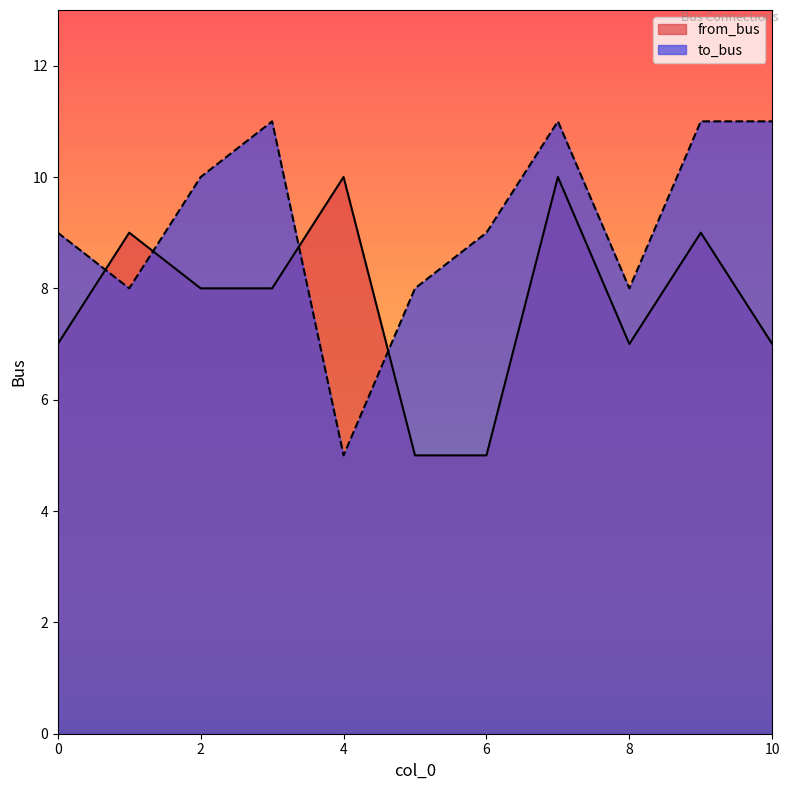

The to_bus series shows 15 at 0. True or false?

False